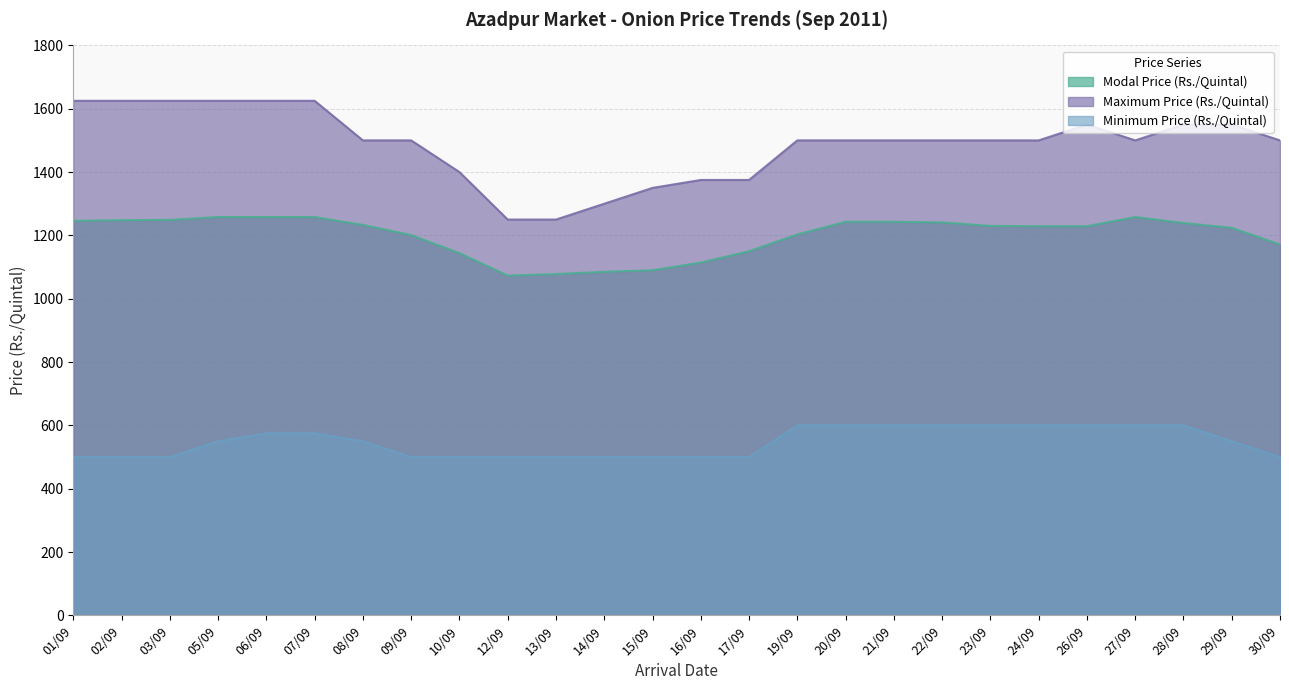

True or false: Maximum Price (Rs./Quintal) and Modal Price (Rs./Quintal) cross at least once.

False